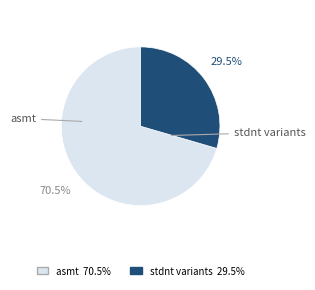

Is there a majority slice in this chart?

Yes